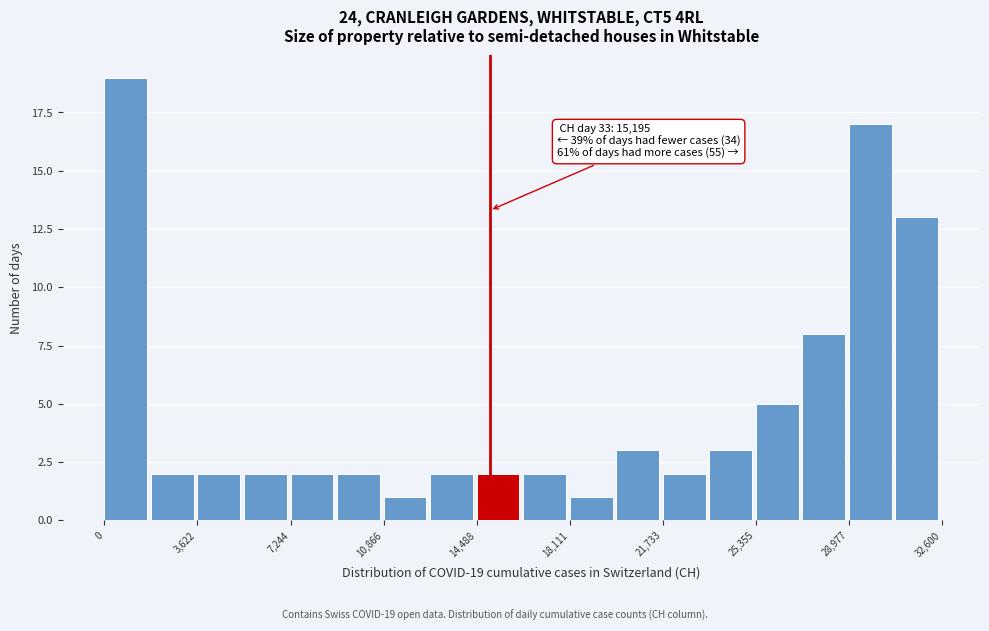

Around what value on the x-axis is the tallest bar? Give the approximate position of its centre, as read against the axis.

1000